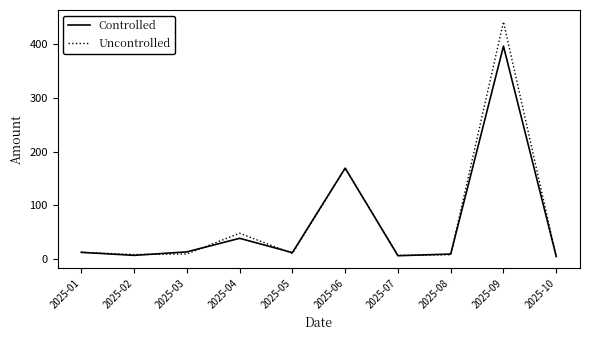

What is the maximum value for Uncontrolled?

441.2